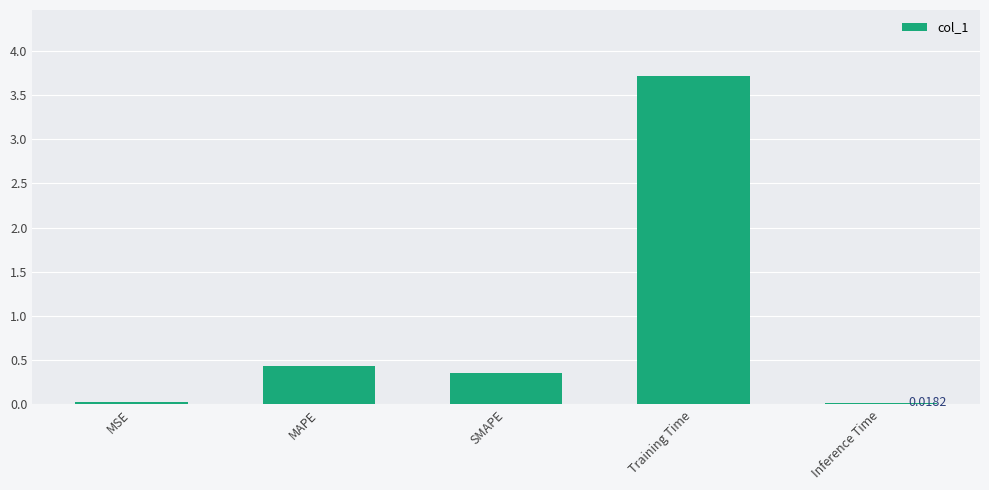

Which label corresponds to the largest value in the chart?

Training Time